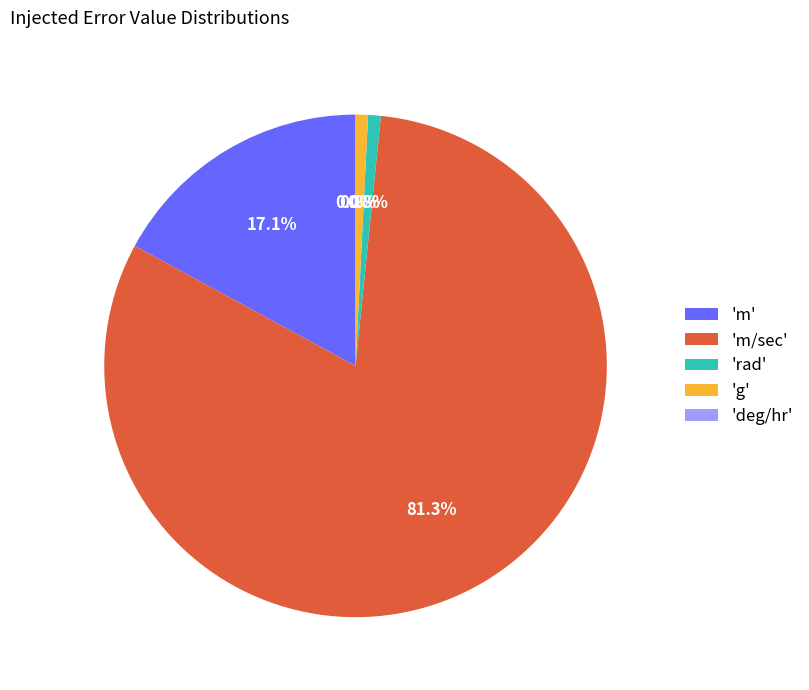

Does any single category account for the majority?

Yes